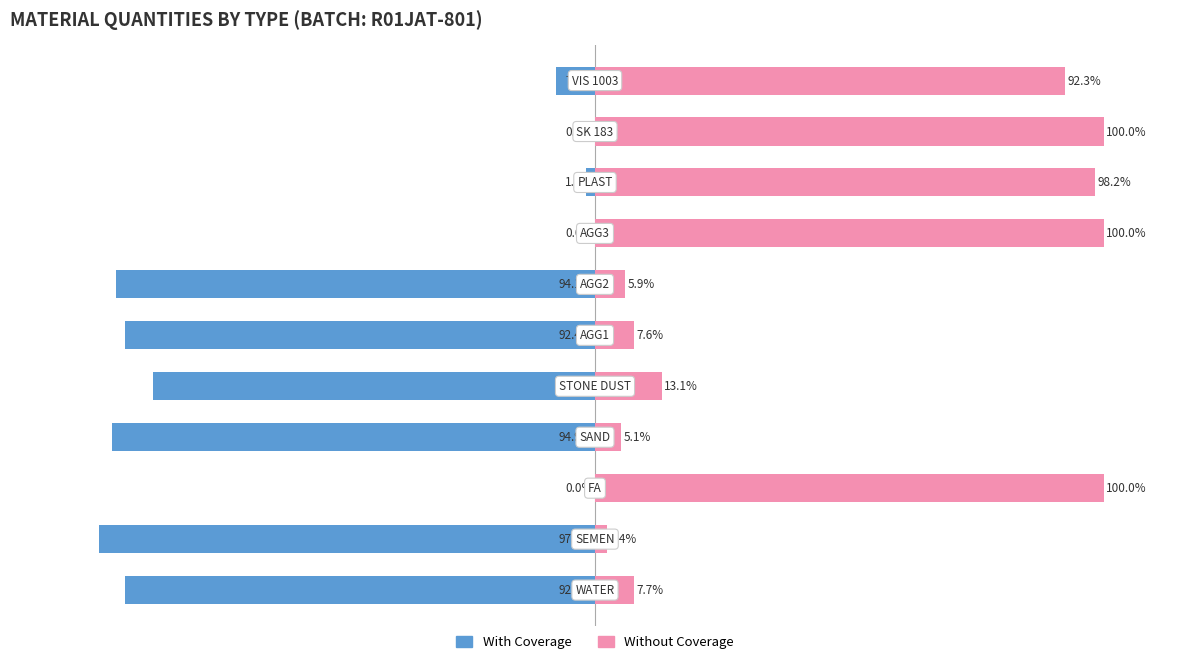

Is it true that With Coverage equals -39.7 at 7?

False